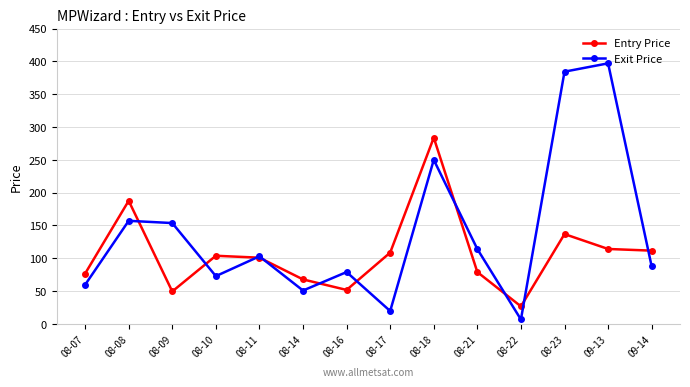

Rank the series by their maximum value, from lowest to highest.

Entry Price, Exit Price